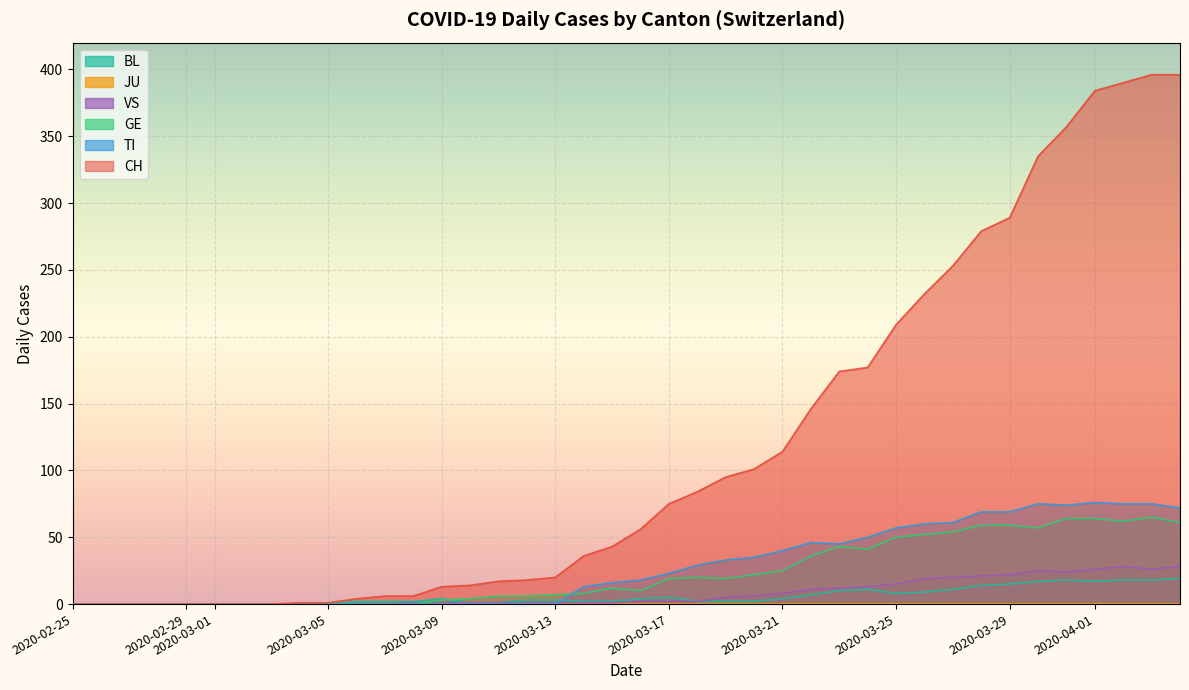

True or false: JU and BL cross at least once.

False